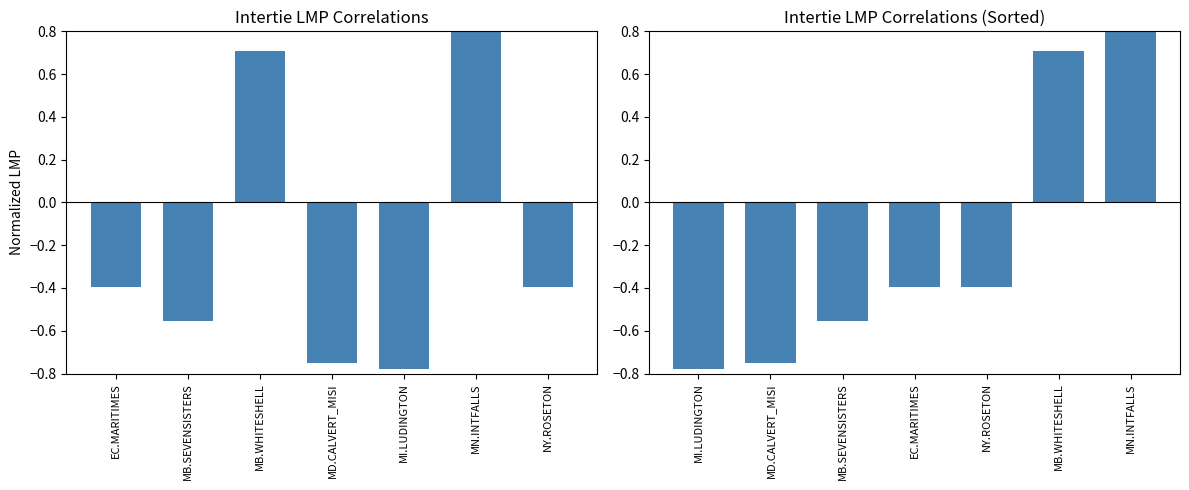

What is the value of the Intertie LMP (sorted) bar at the 2nd from the left?

-0.7